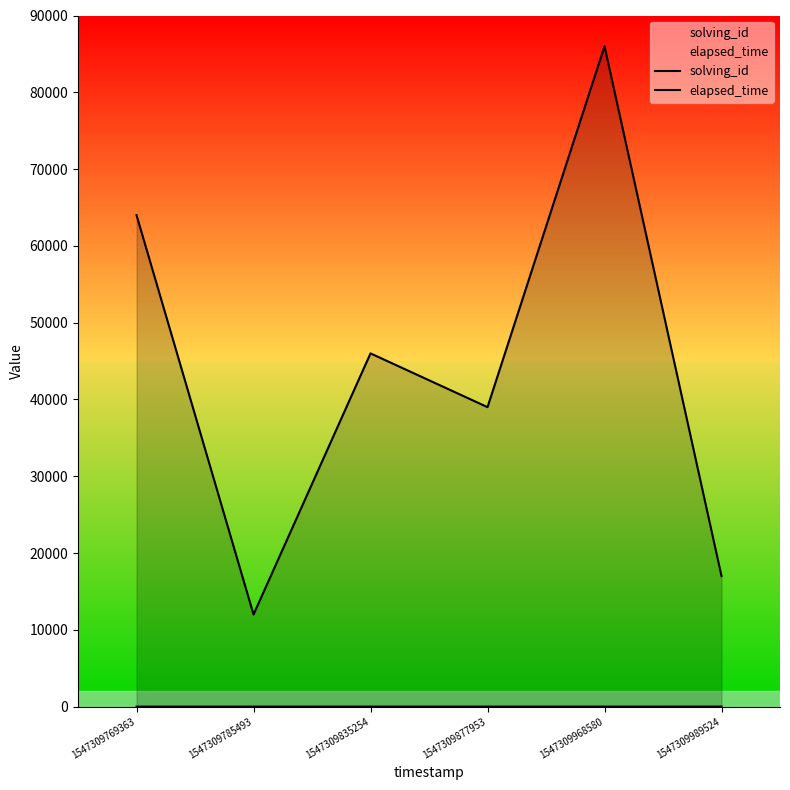

True or false: solving_id and elapsed_time cross at least once.

False